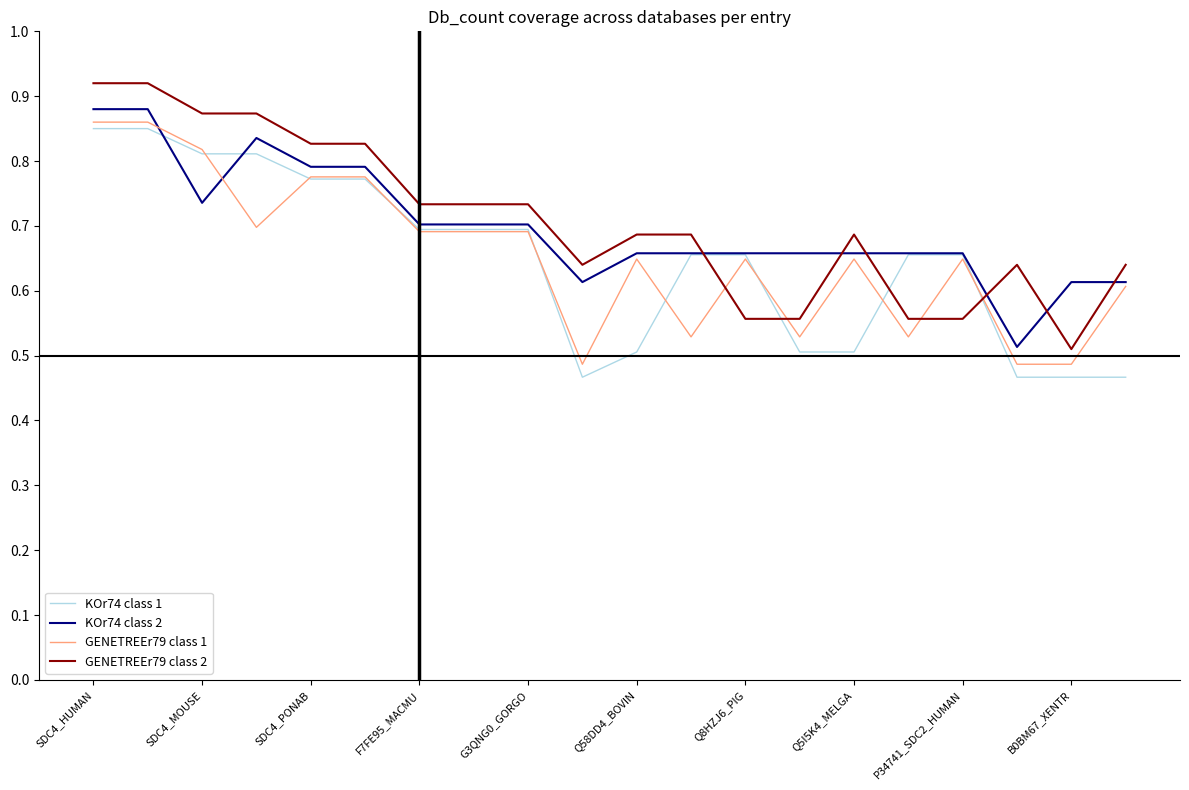

Which series has the largest total across all categories?

GENETREEr79 class 2